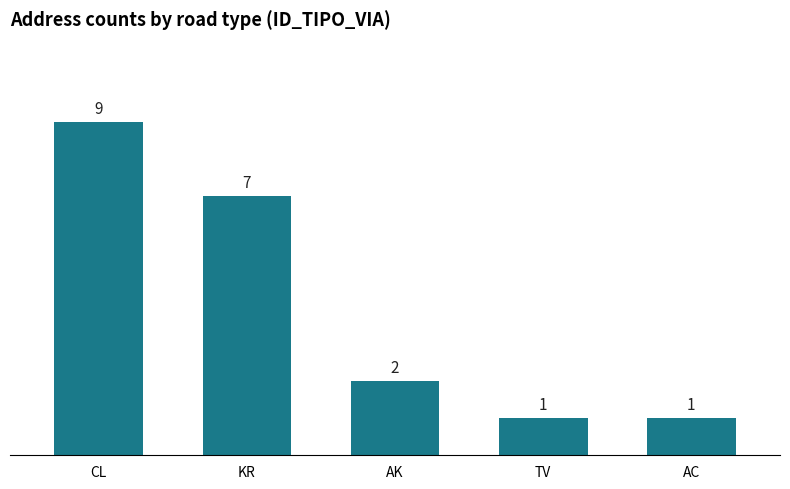

What is the difference between the second highest and minimum values?

6